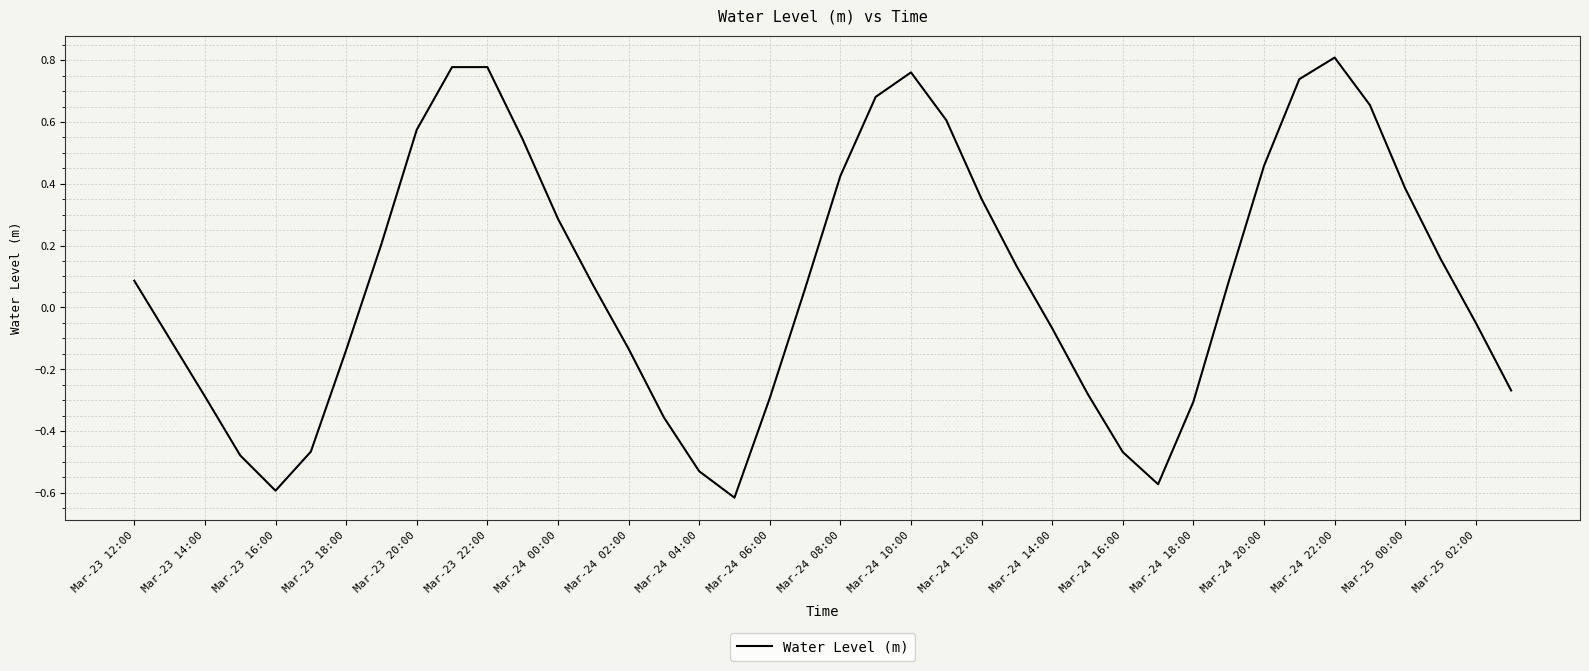

What is the difference between the maximum and minimum values?

1.4